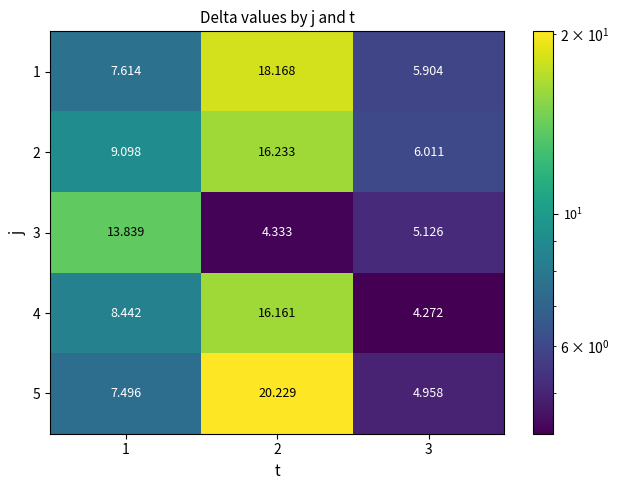

At which category is the sum across all series the highest?

2